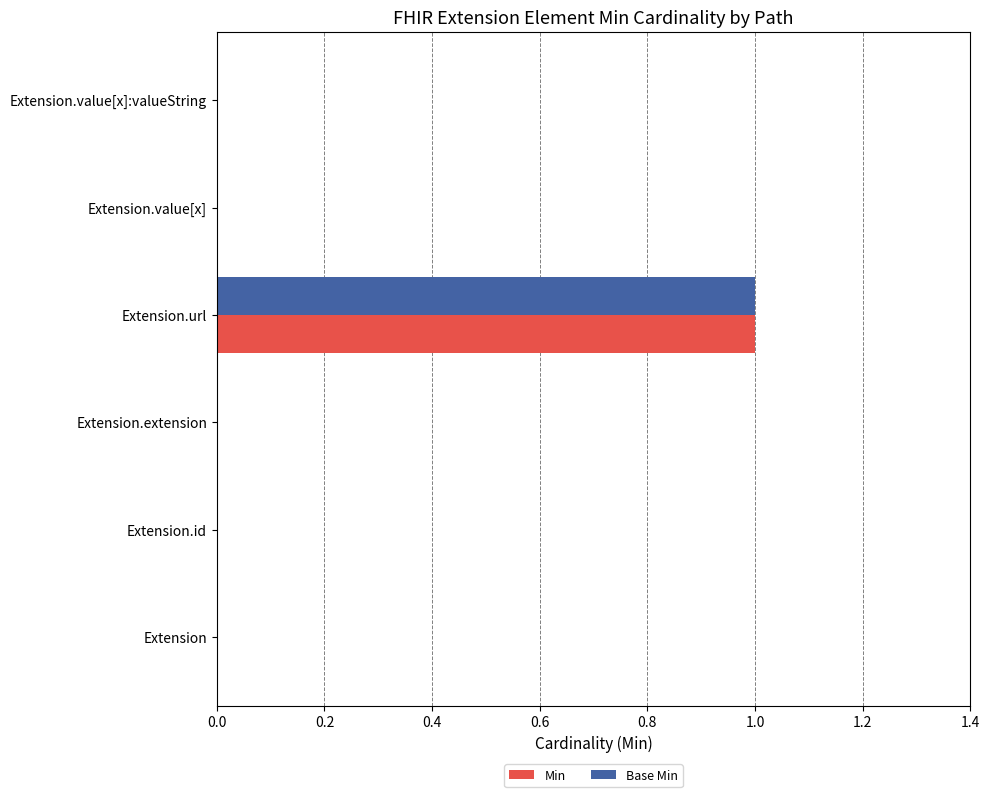

At which category is the sum across all series the highest?

Extension.url